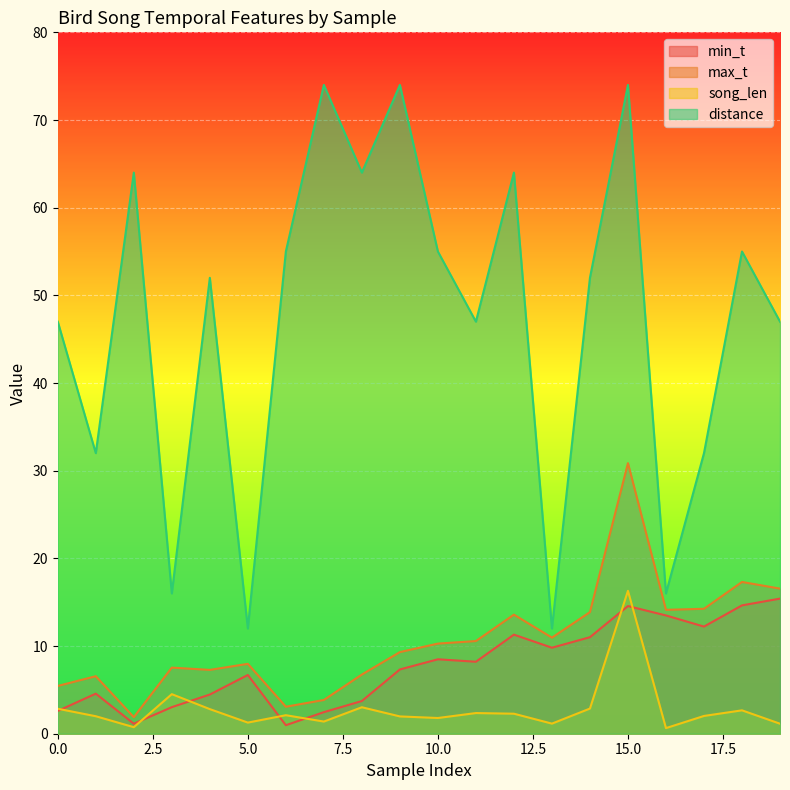

What is the lowest value of the max_t series?

1.9